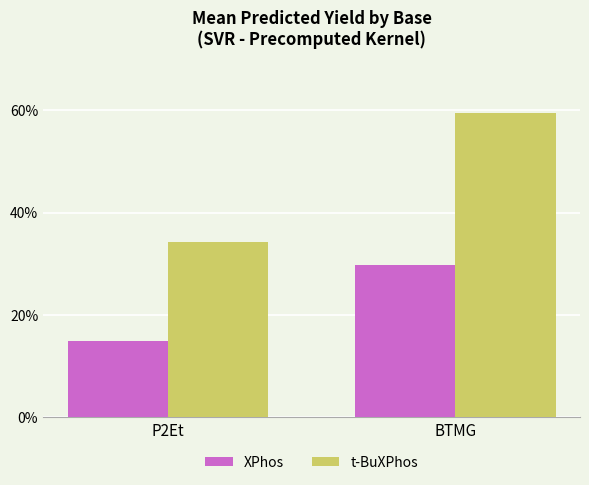

What is the label of the 1st bar from the left?

P2Et